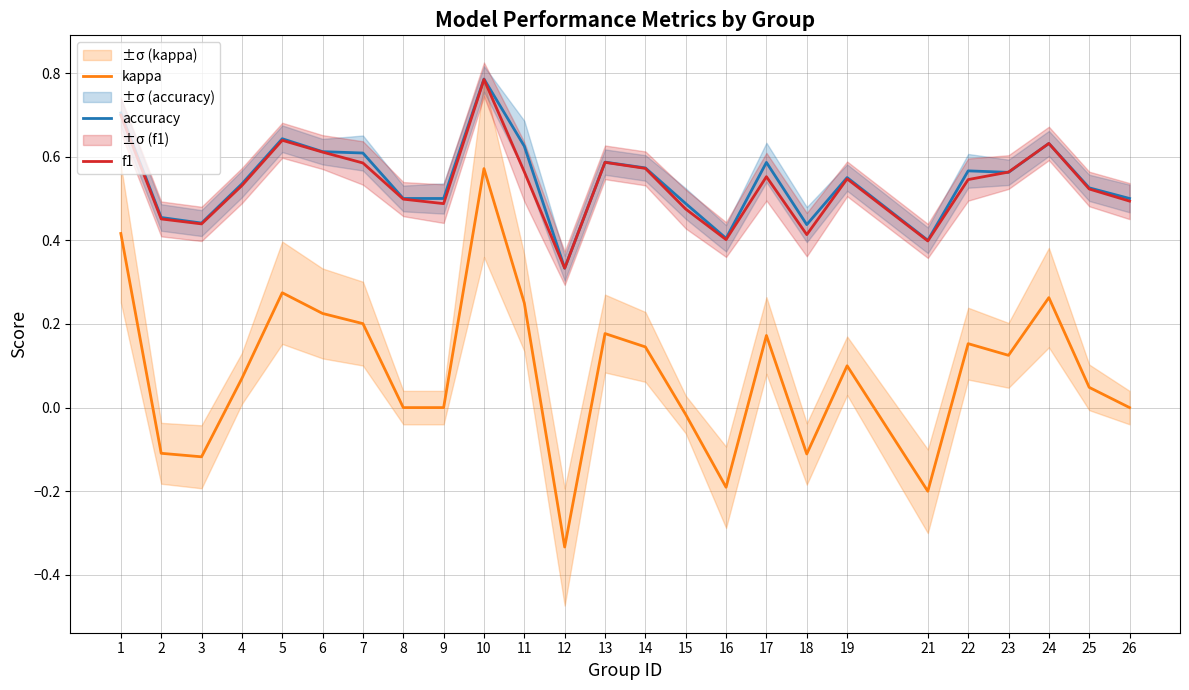

Which series has the largest total across all categories?

accuracy